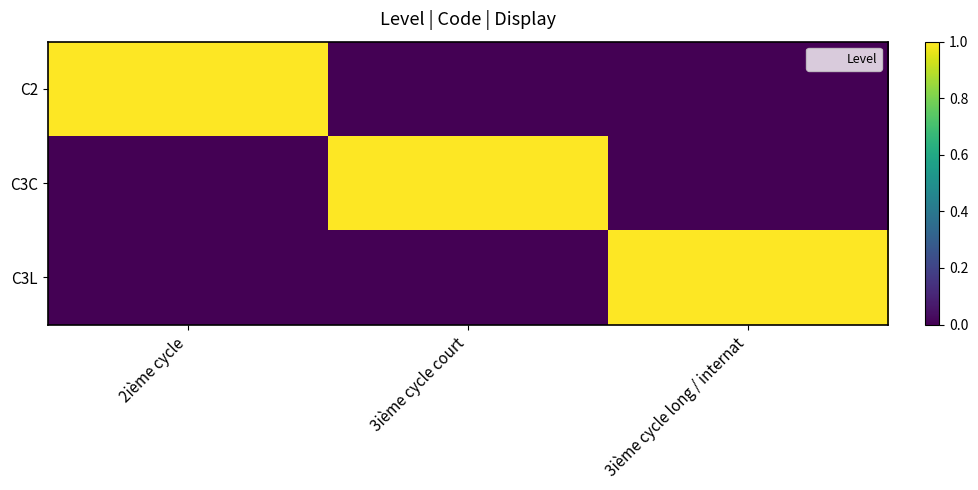

List the series in order of their peak value, highest first.

C2, C3C, C3L